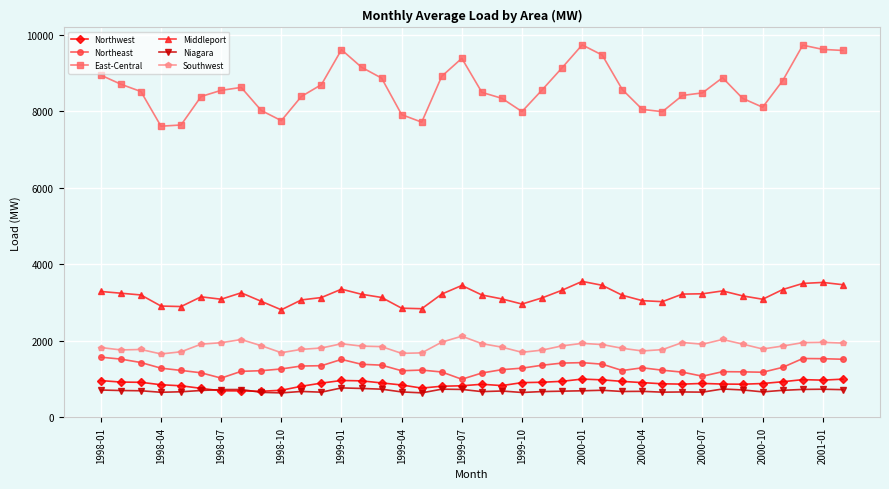

What is the value of the East-Central point at the 11th from the left?

8390.4